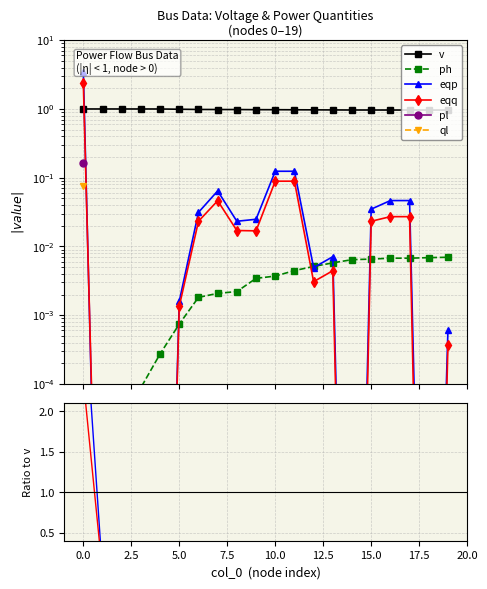

Which series changed the most between 2.5 and 10?

eqp